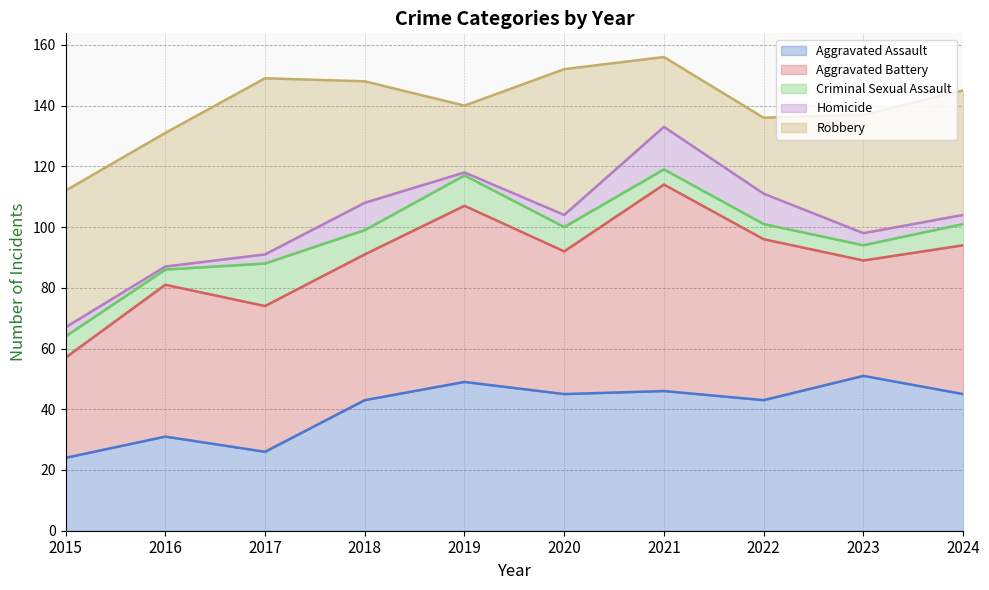

Is the value of Robbery at 2024 greater than the value of Homicide at 2021?

Yes